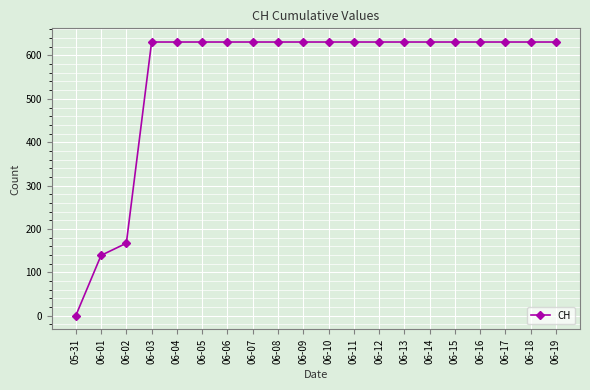

Approximately how many times larger is the value at 06-13 compared to 06-12?

1.0